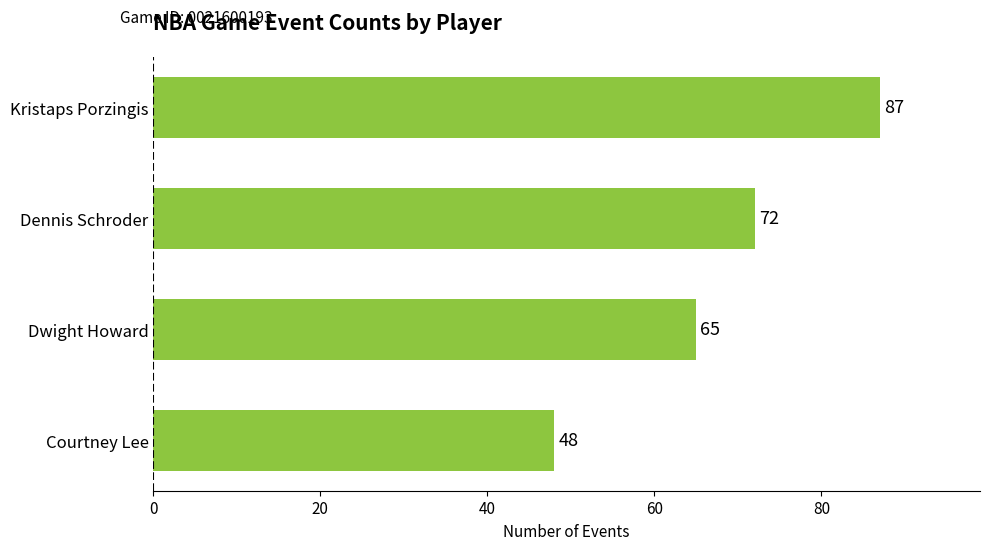

List the labels in order of value, largest first.

Kristaps Porzingis, Dennis Schroder, Dwight Howard, Courtney Lee